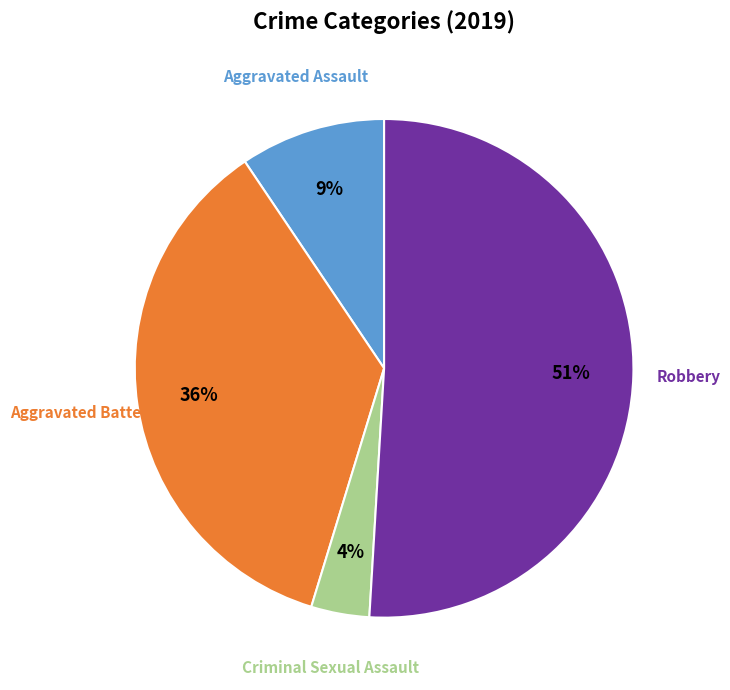

Which category has the smallest portion of the pie?

Criminal Sexual Assault